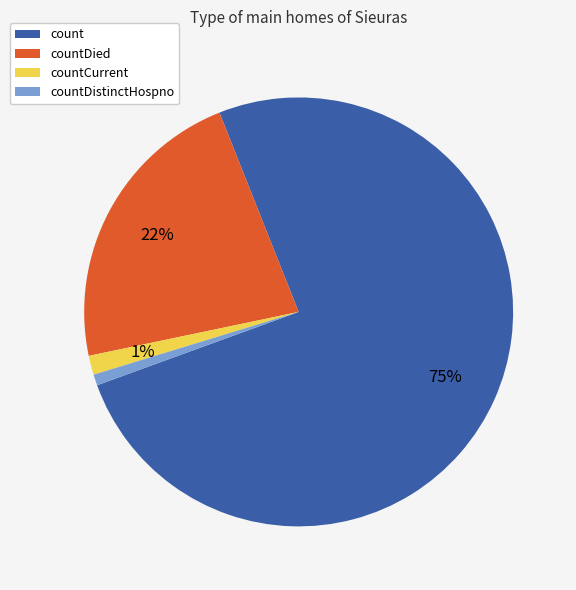

Which category has the biggest portion of the pie?

count